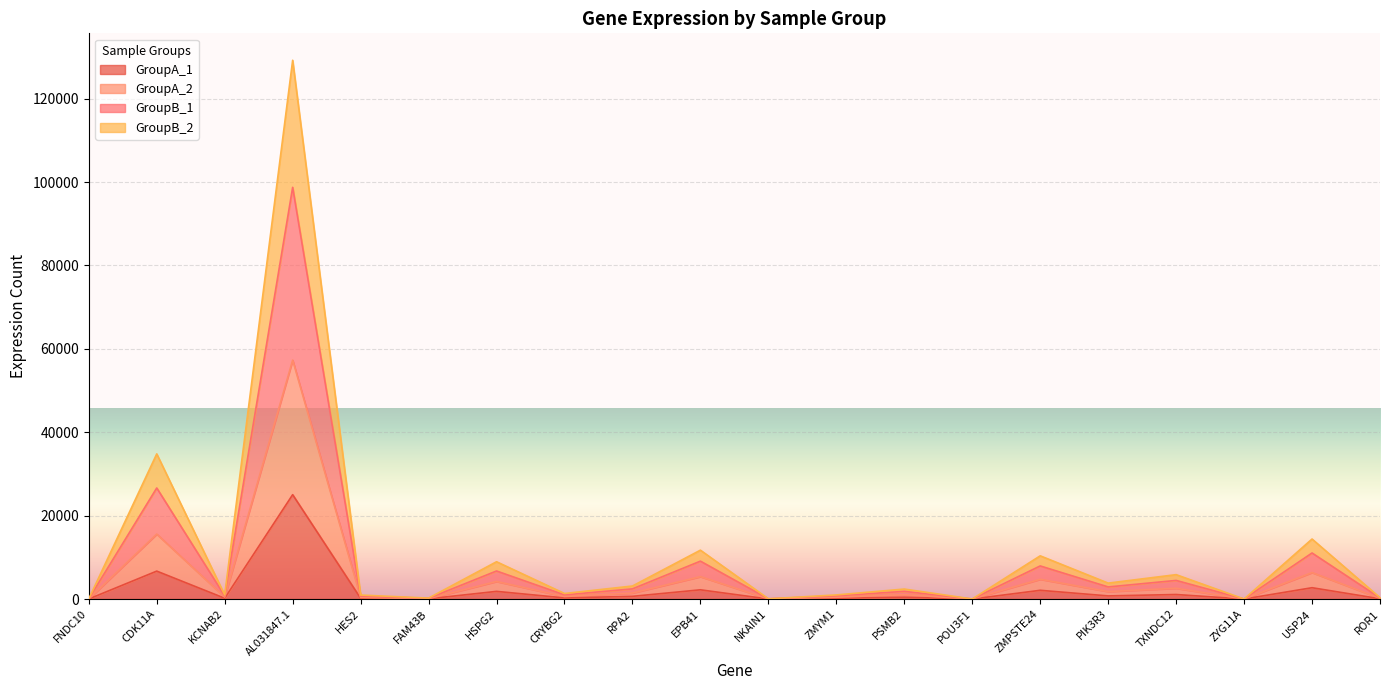

At which category is the sum across all series the highest?

AL031847.1